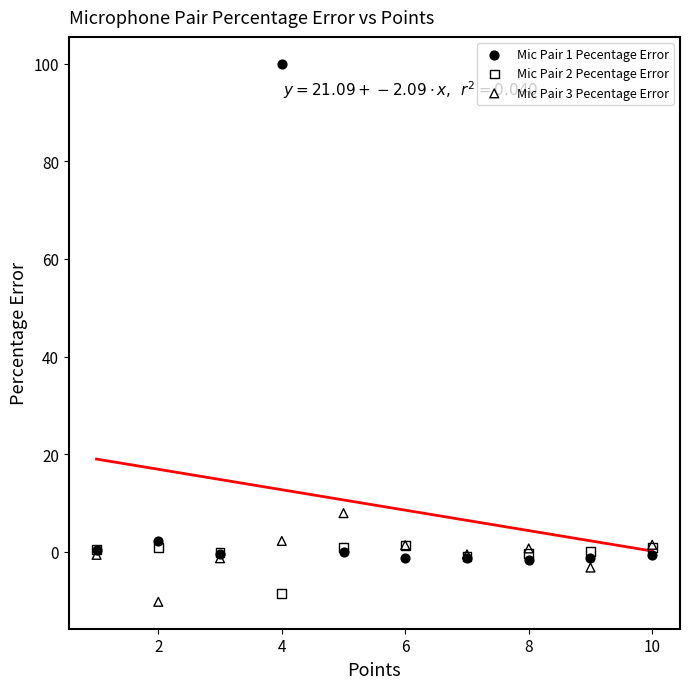

Across all series, what Y value is closest to 44?

7.9